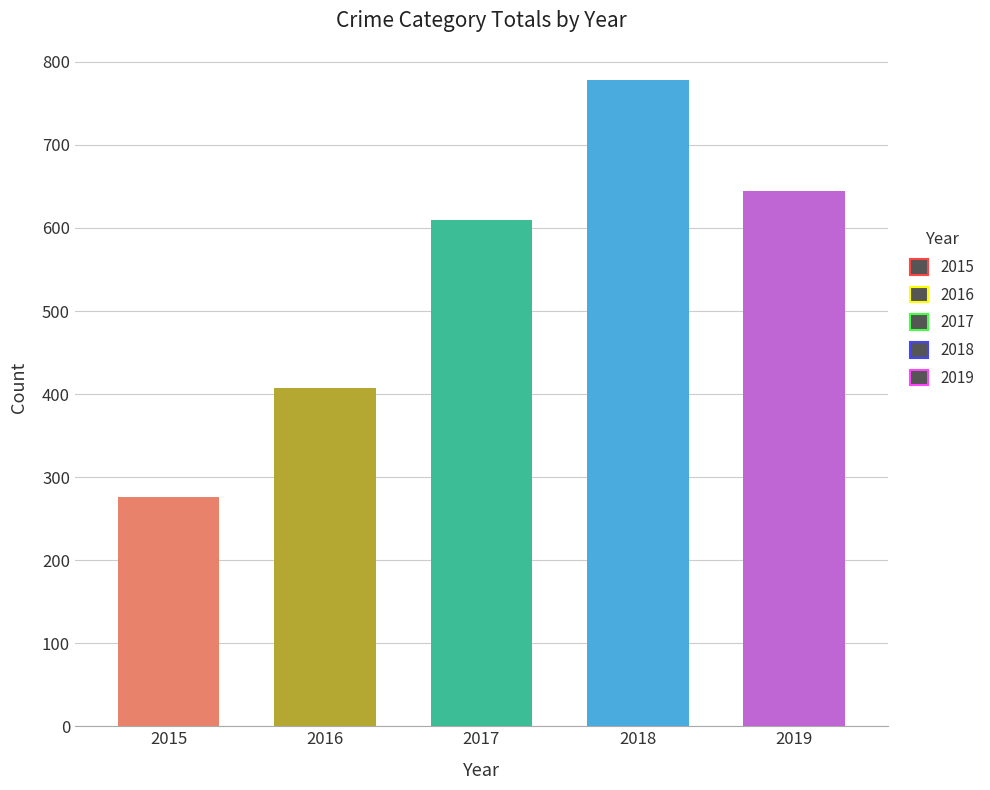

What is the value of the Total bar at the 5th from the left?

644